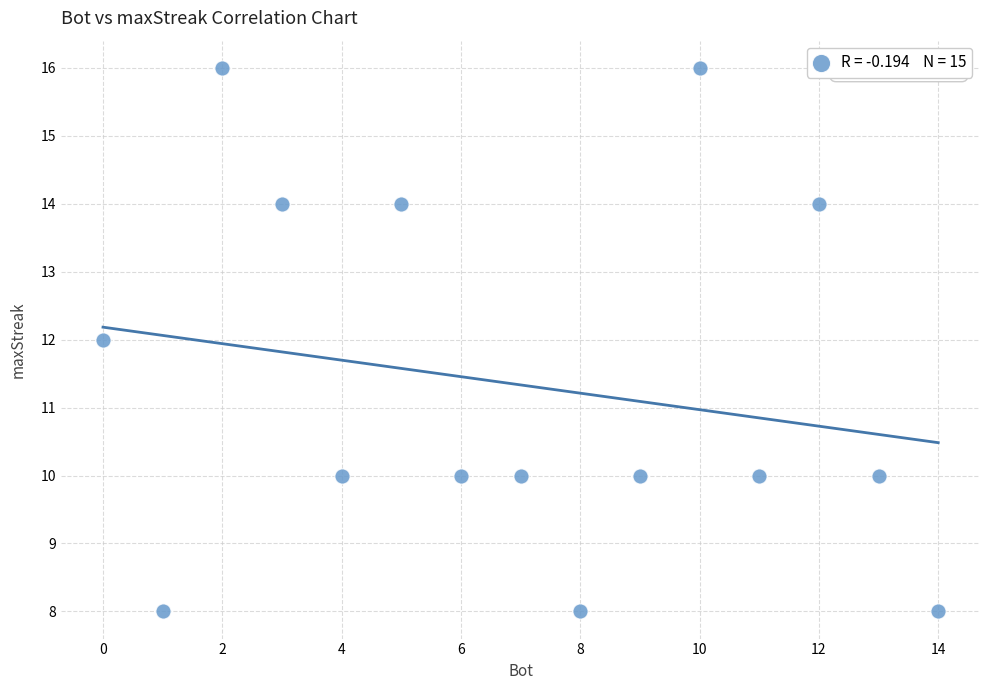

What is the range of Y values (max minus min)?

8